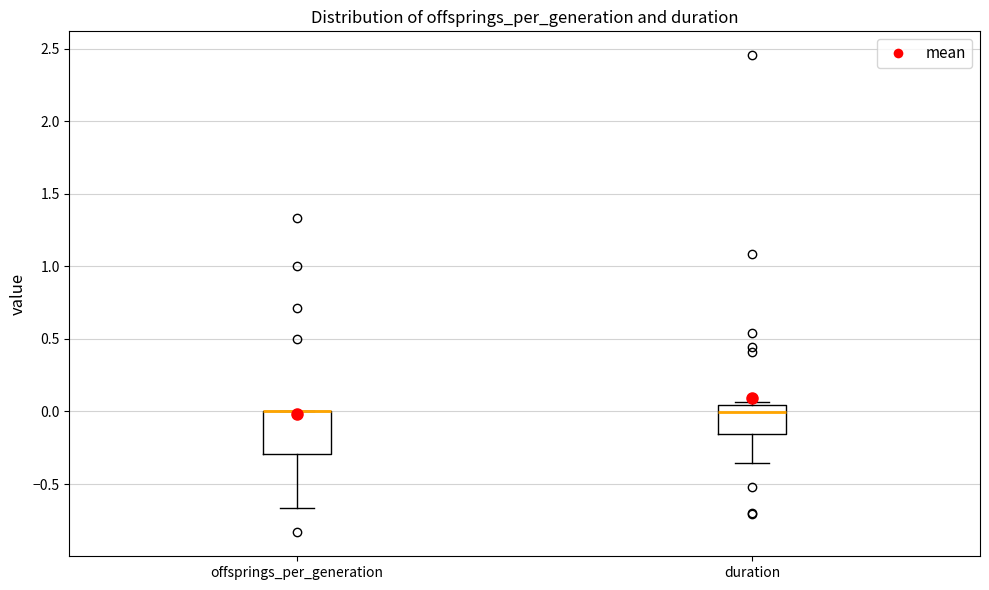

Where does the lower whisker of the box for offsprings_per_generation end on the y-axis? The values are not printed on the chart, so give them approximately, as read against the axis.

-0.65